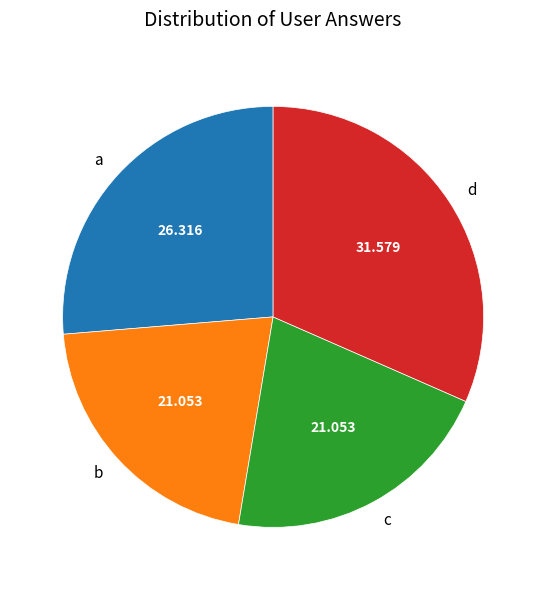

How many segments does this pie chart have?

4